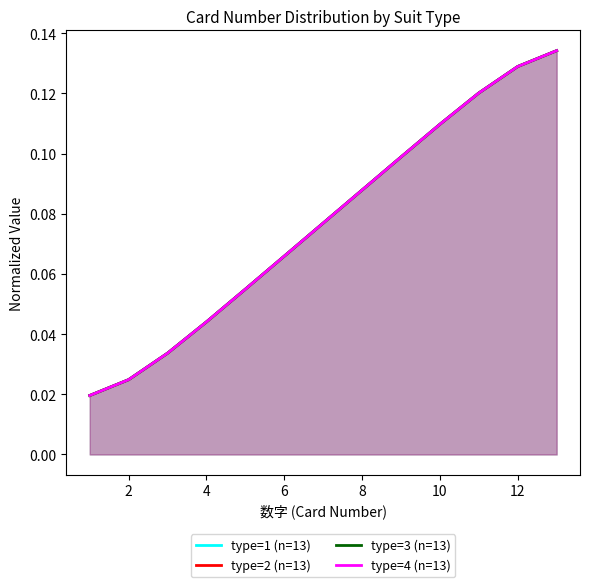

Which series has the largest range (max minus min)?

type=1 (n=13)